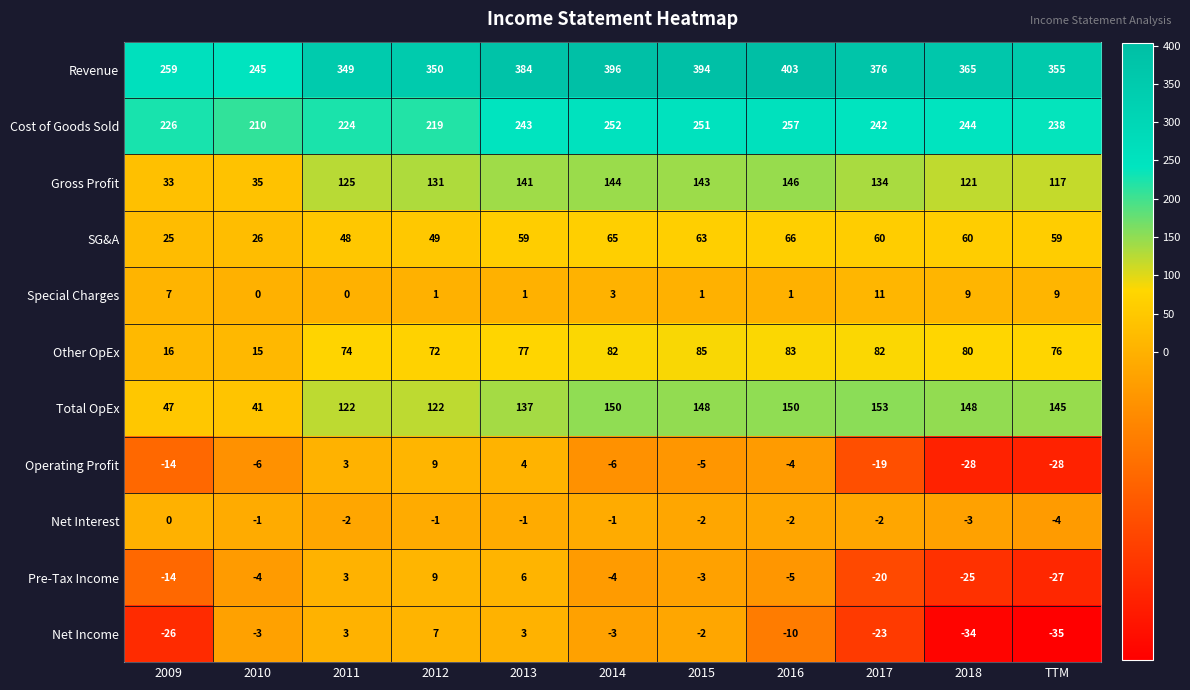

Is it true that Gross Profit equals 141 at 2013?

True